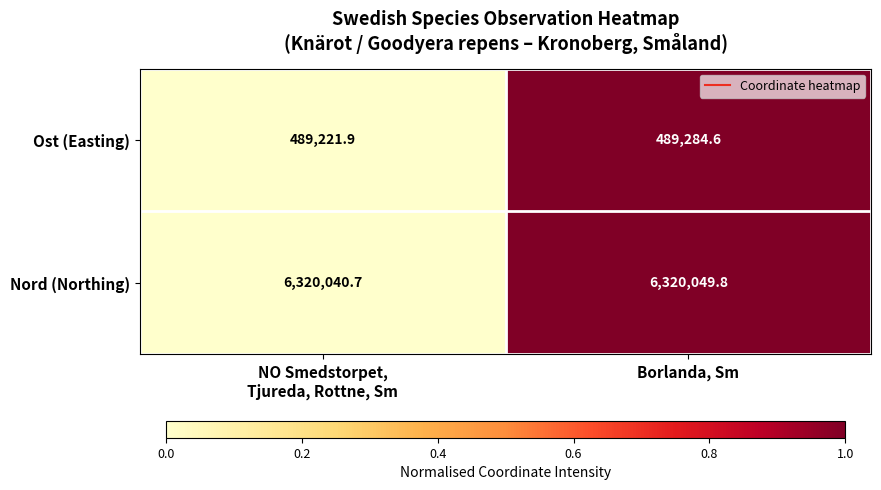

What is the approximate value of Nord (Northing) at Borlanda, Sm?

6320049.8